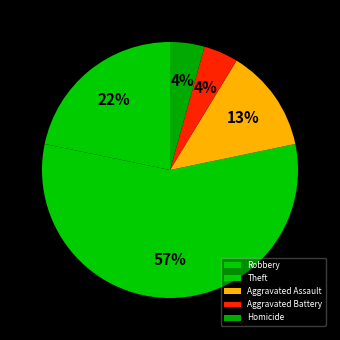

How many segments does this pie chart have?

5